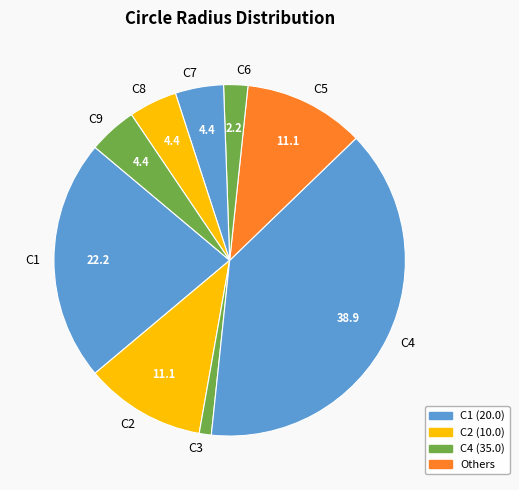

How many segments does this pie chart have?

9